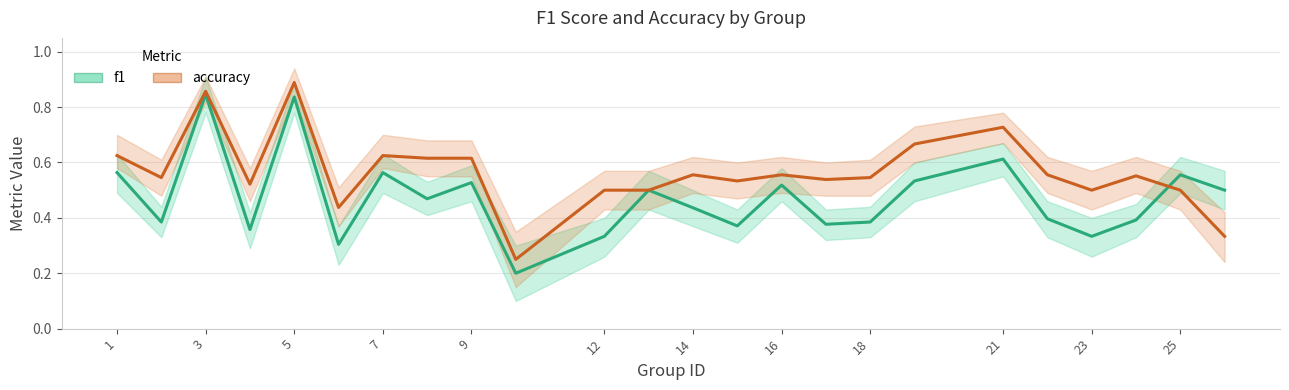

Between 23 and 12, which is larger?

23